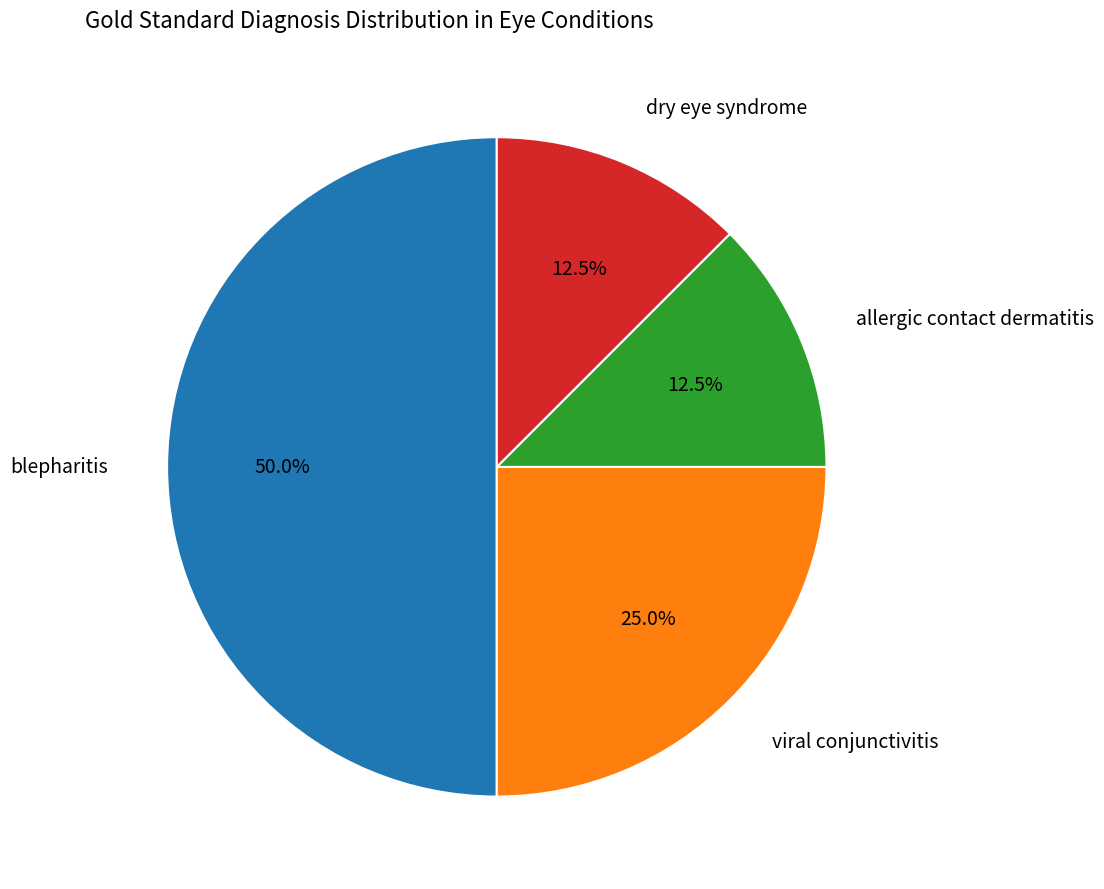

Do viral conjunctivitis and blepharitis together represent more than half of the pie?

Yes